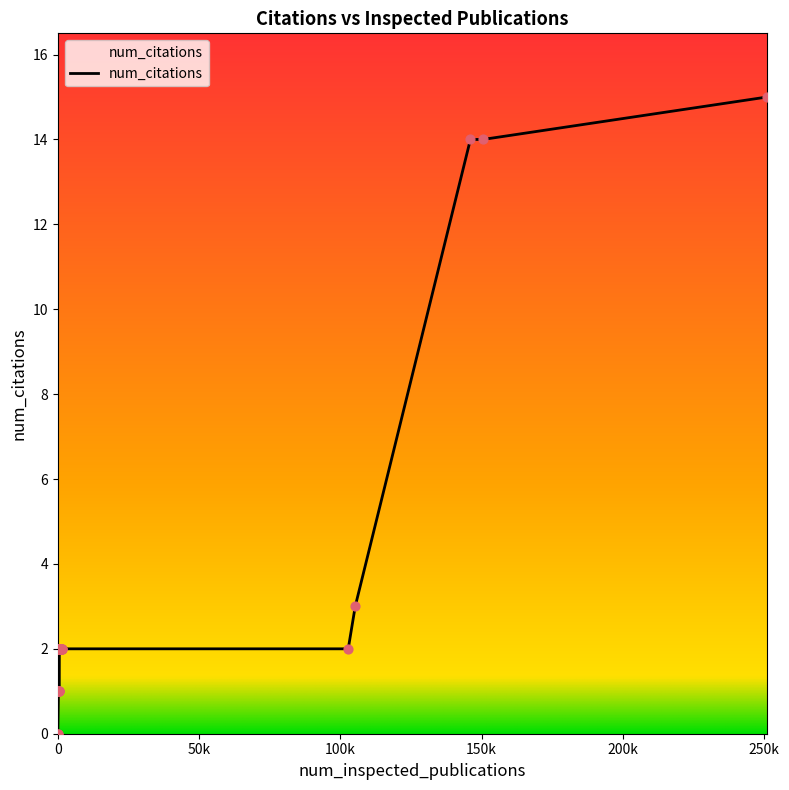

What is the maximum value shown in the chart?

15